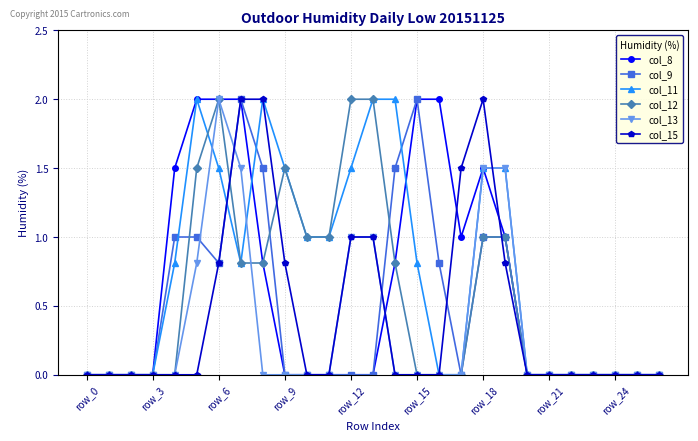

What is the greatest value displayed?

2.0